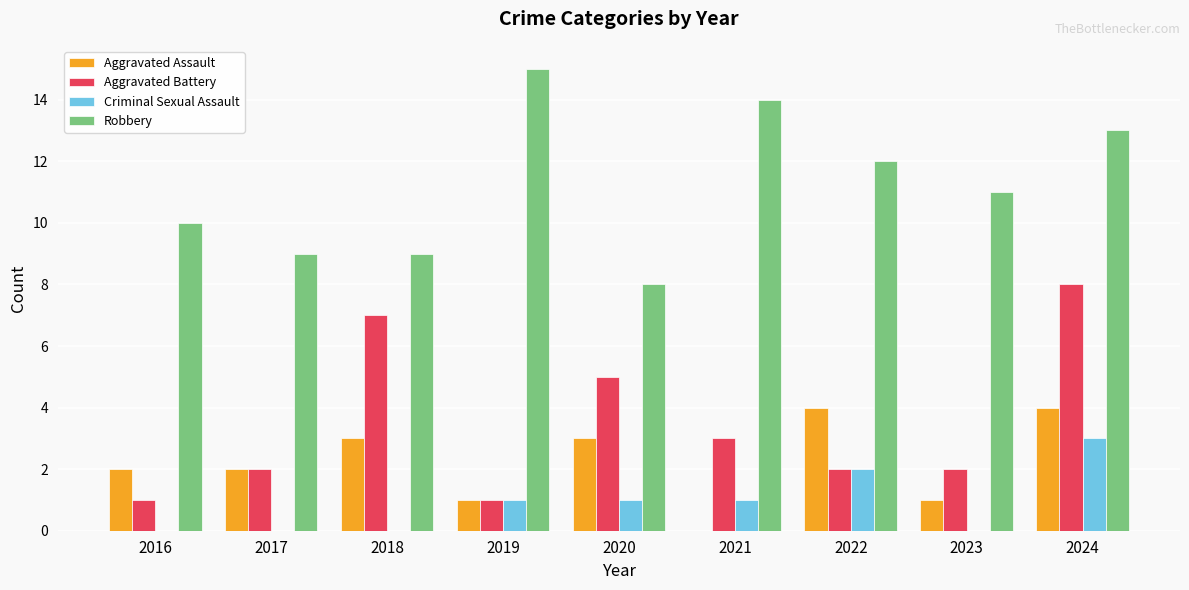

Are the bars grouped side by side (vs. stacked)?

Yes